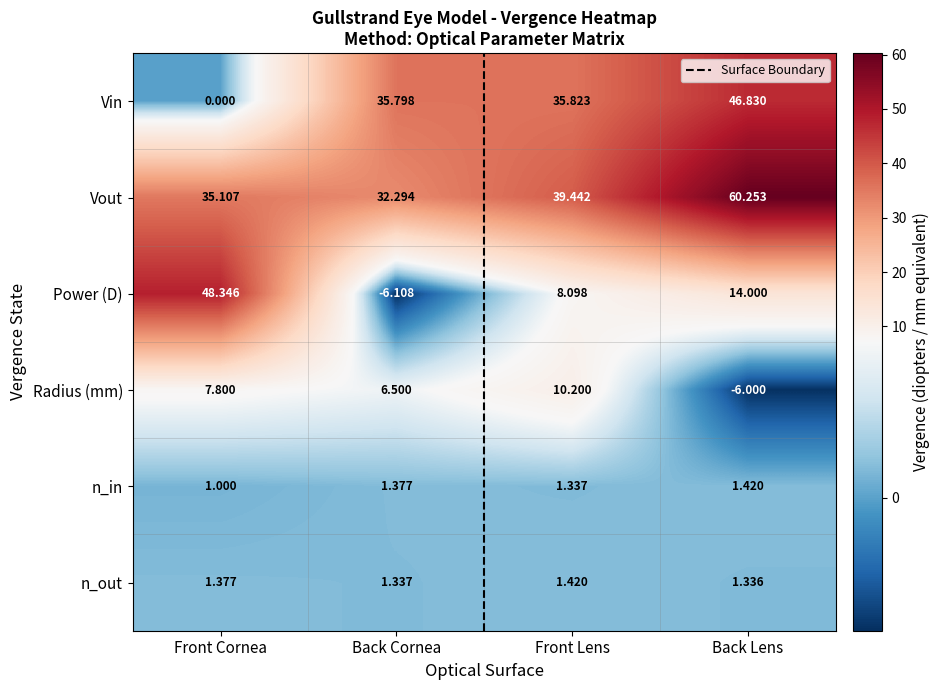

Which series has the largest total across all categories?

Vout